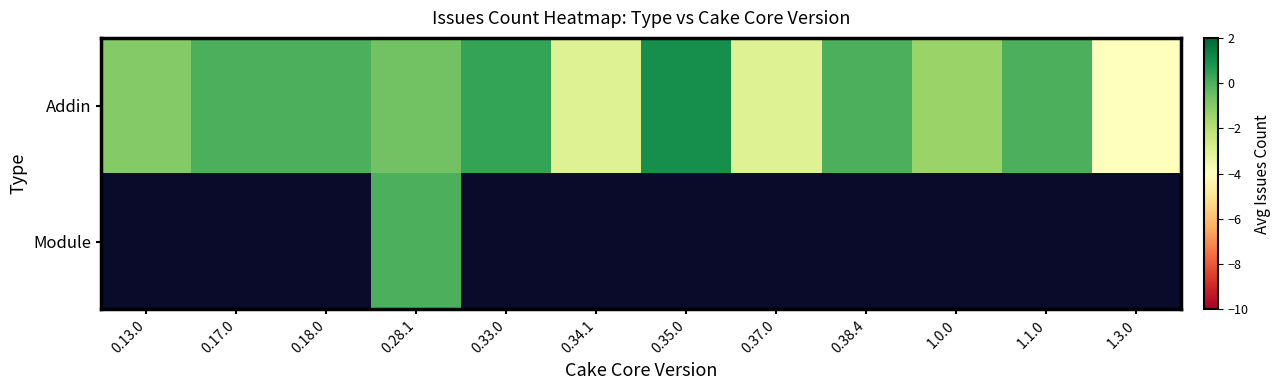

At which label does Addin reach its minimum?

1.3.0